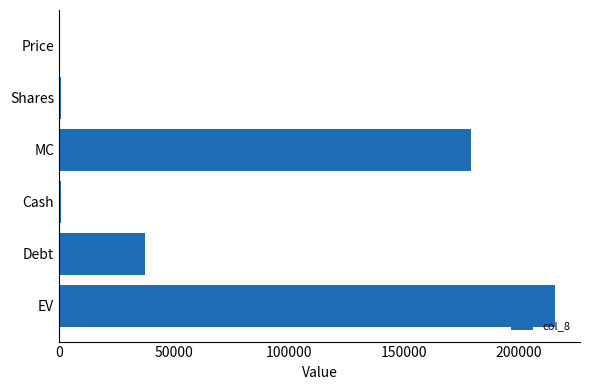

What is the maximum value shown in the chart?

215979.7